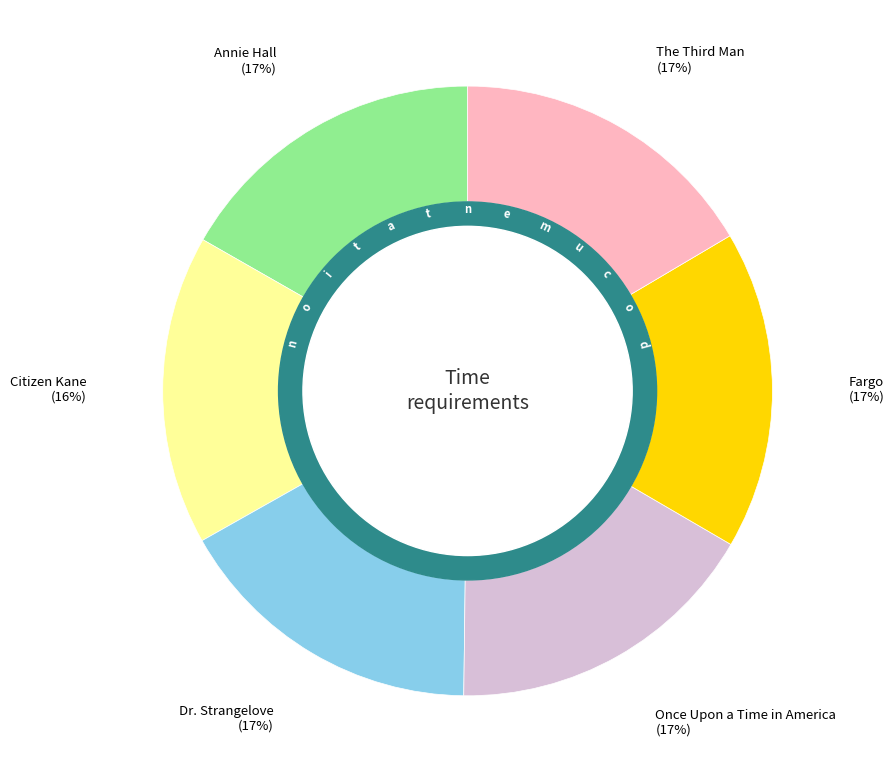

To the nearest percent, what percentage of the pie is Citizen Kane?

16%